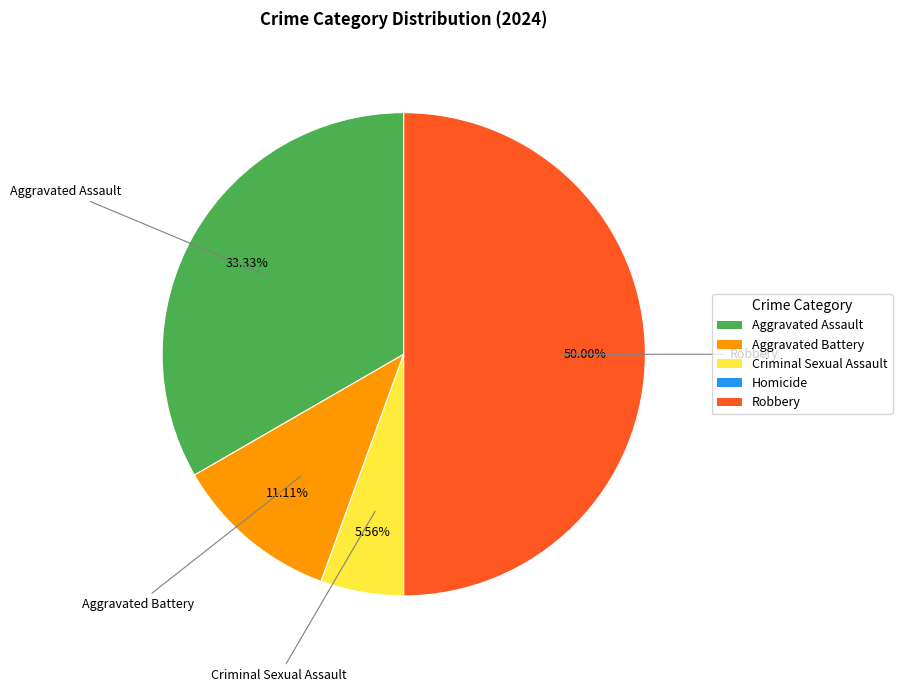

Between Aggravated Assault and Robbery, which is larger?

Robbery